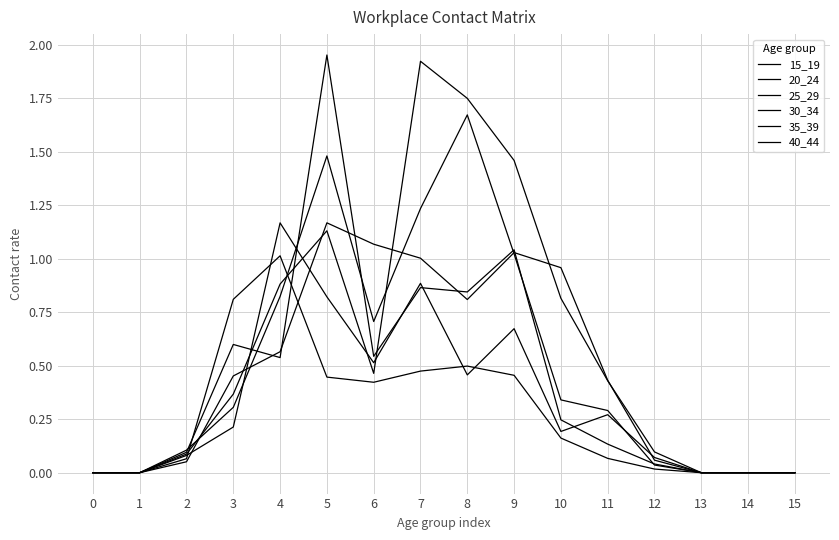

Is this an area chart (filled region under the line)?

No